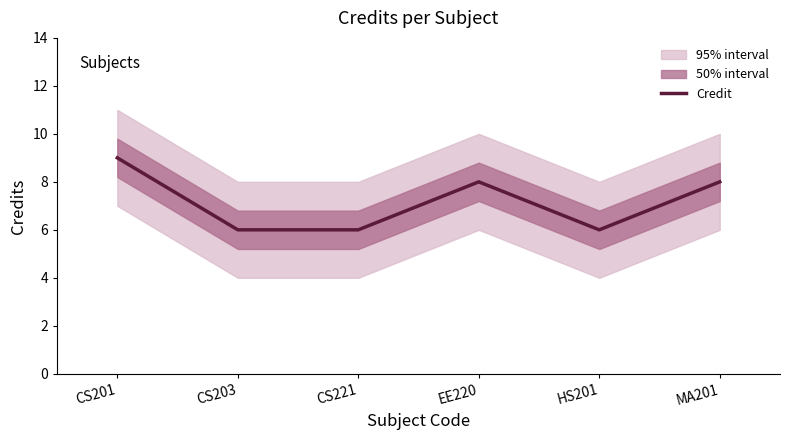

What is the label of the 5th point from the left?

HS201